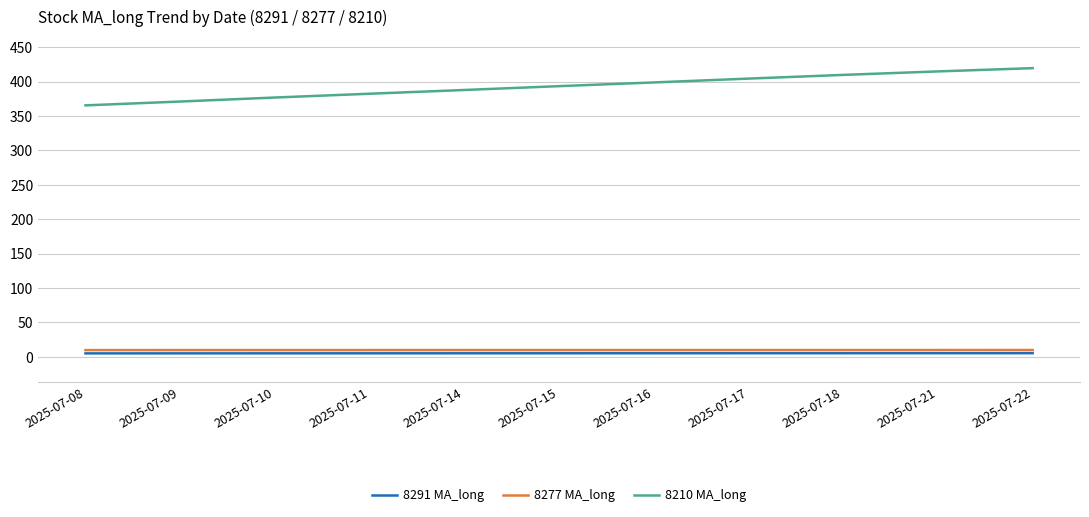

What is the difference between the maximum and second lowest values in the 8277 MA_long series?

0.1